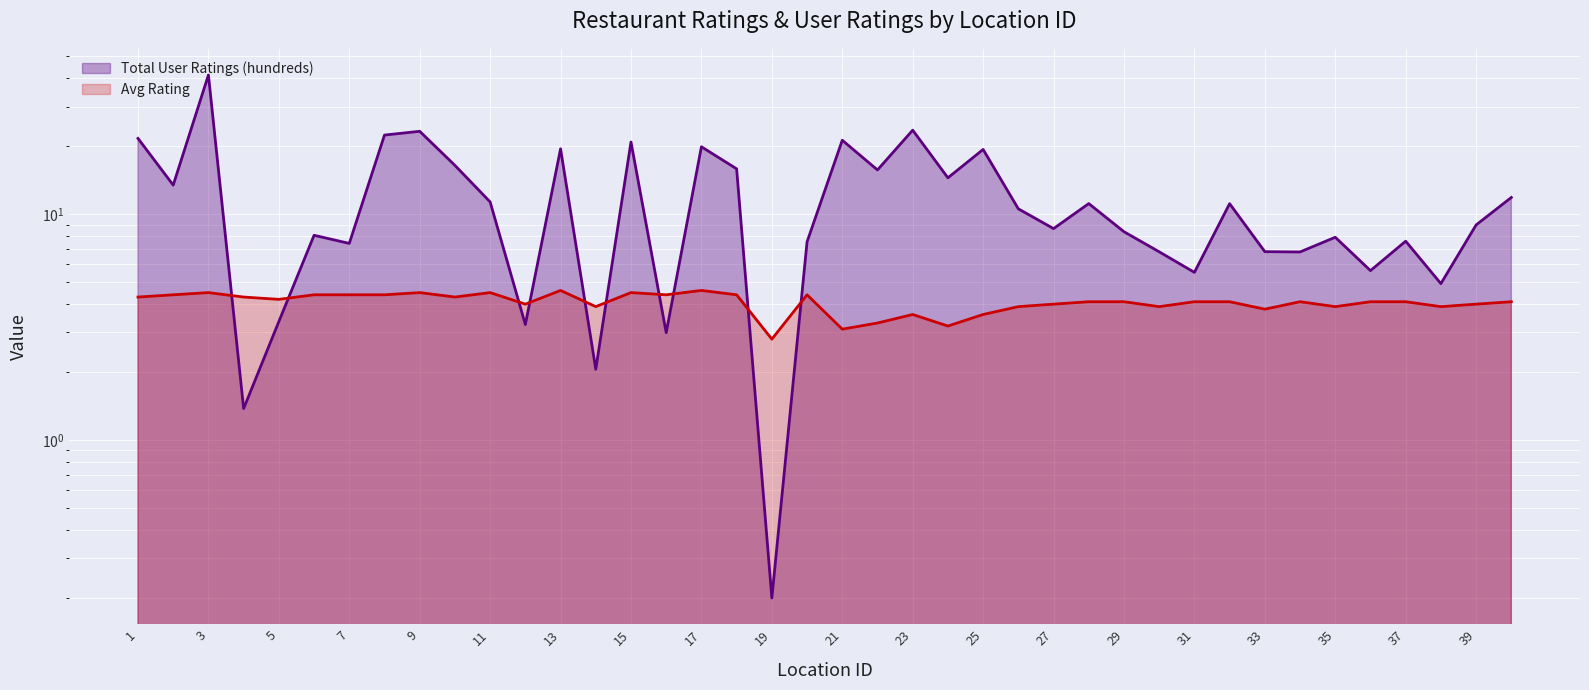

Which series ends up on top after the final intersection of Total User Ratings (hundreds) and Avg Rating?

Total User Ratings (hundreds)